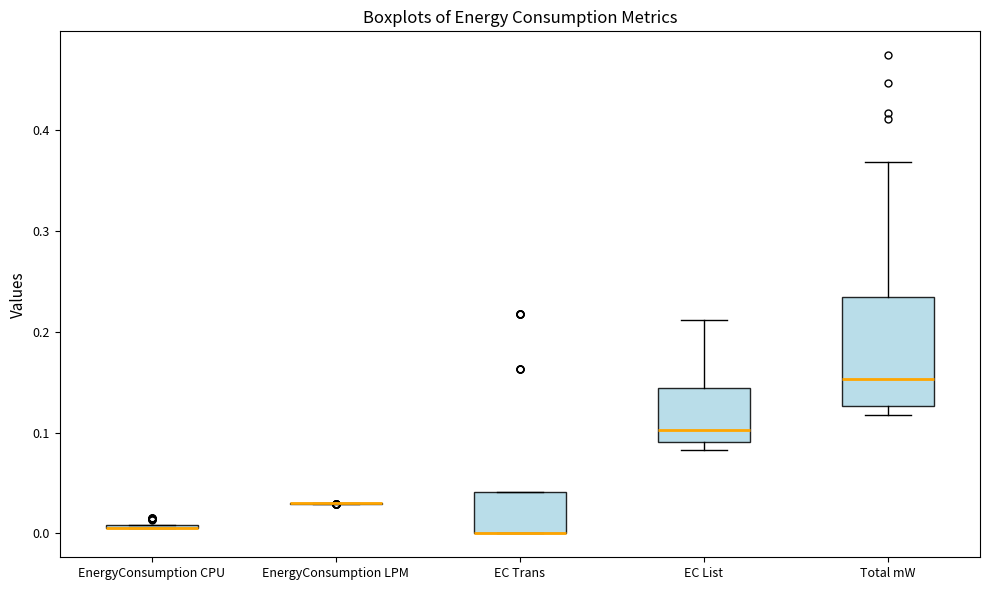

Comparing the boxes themselves (not the whiskers), which one is the tallest?

Total mW